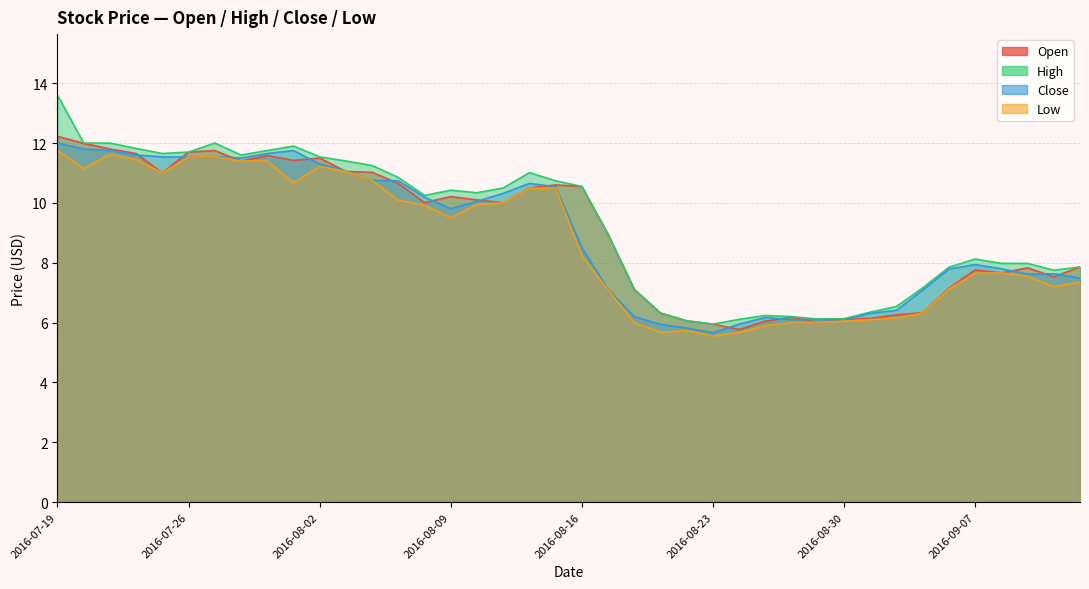

What is the value of the Open point at the 12th from the left?

11.1